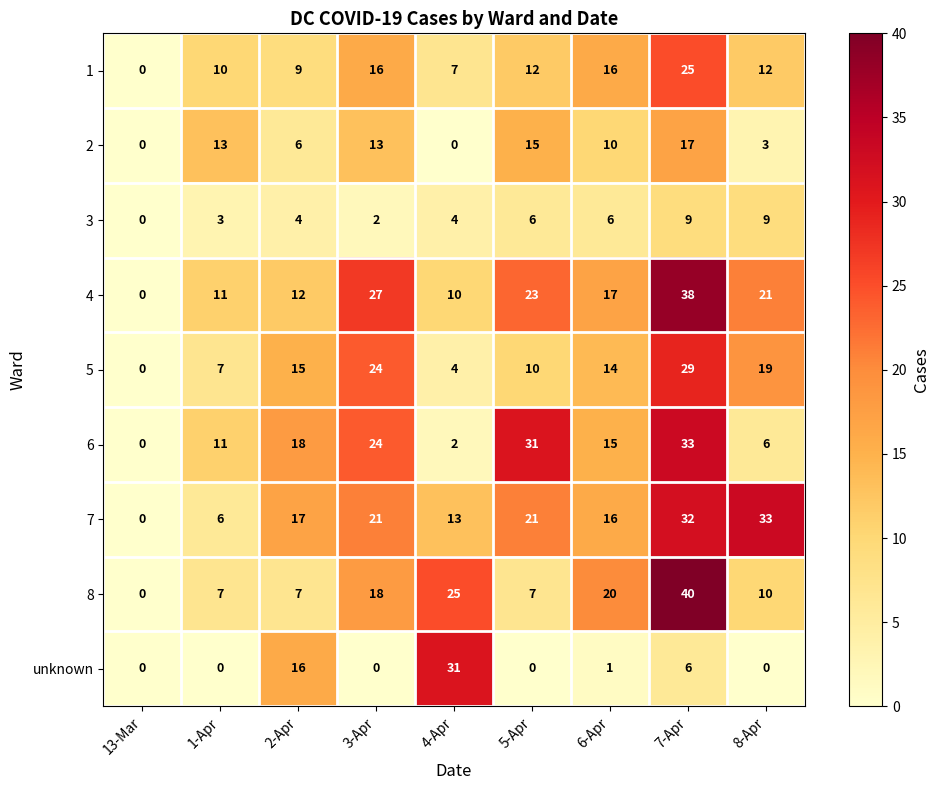

True or false: 2 has a value of 7 at 6-Apr.

False